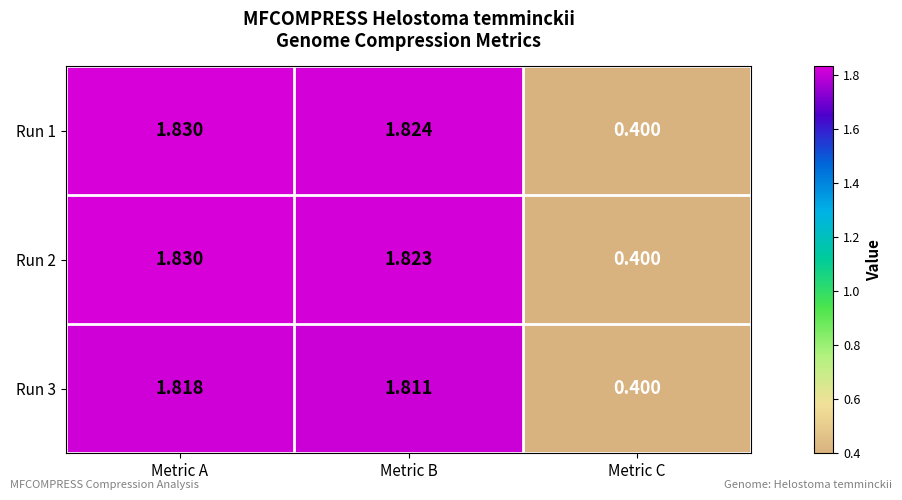

At which category is the sum across all series the highest?

Metric A